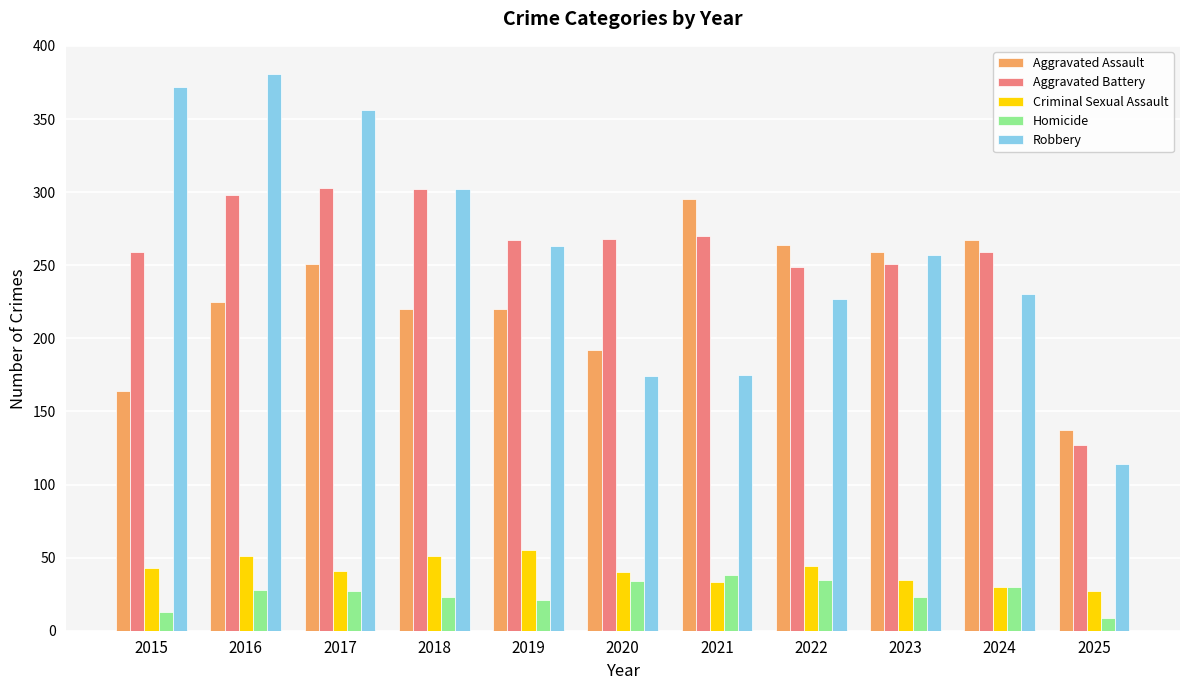

How many distinct data groups are displayed?

5